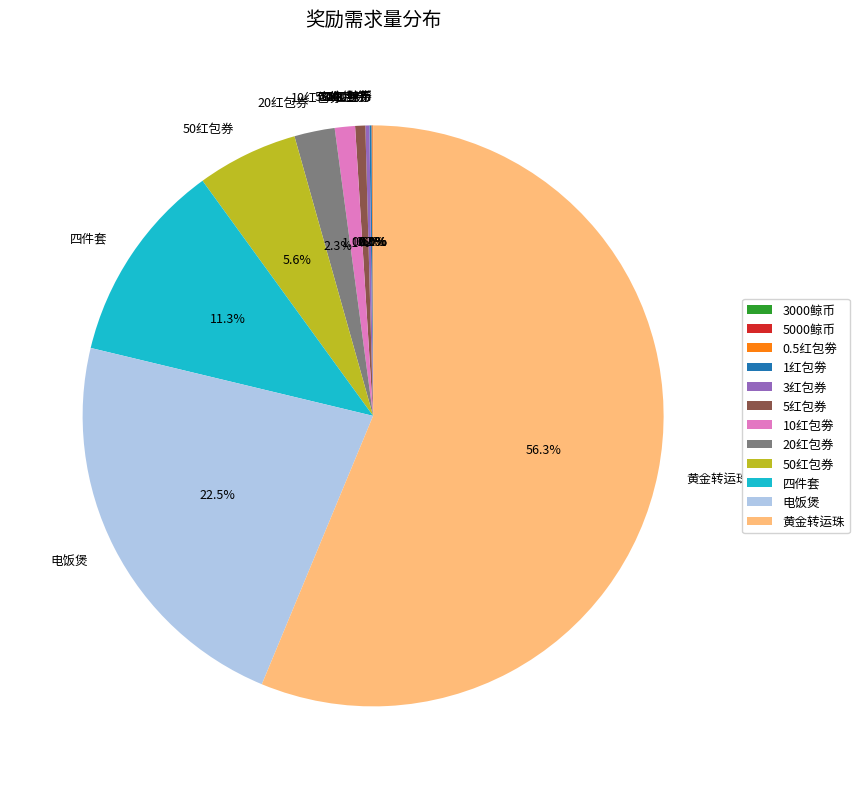

What portion of the pie excludes 四件套?

88.7%